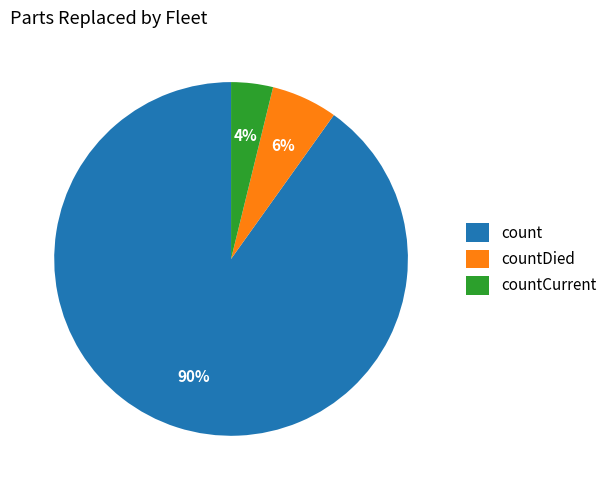

Rank the categories by value from lowest to highest.

countCurrent, countDied, count